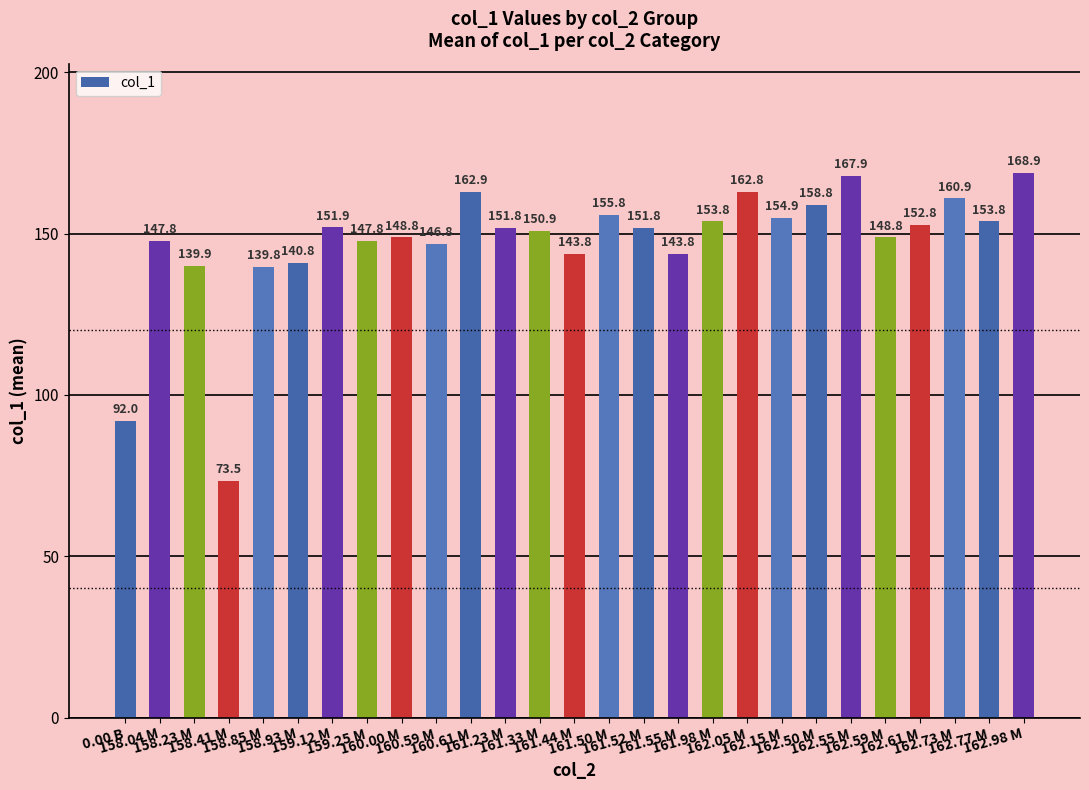

What is the difference between the values at 160.00 M and 162.98 M?

20.1